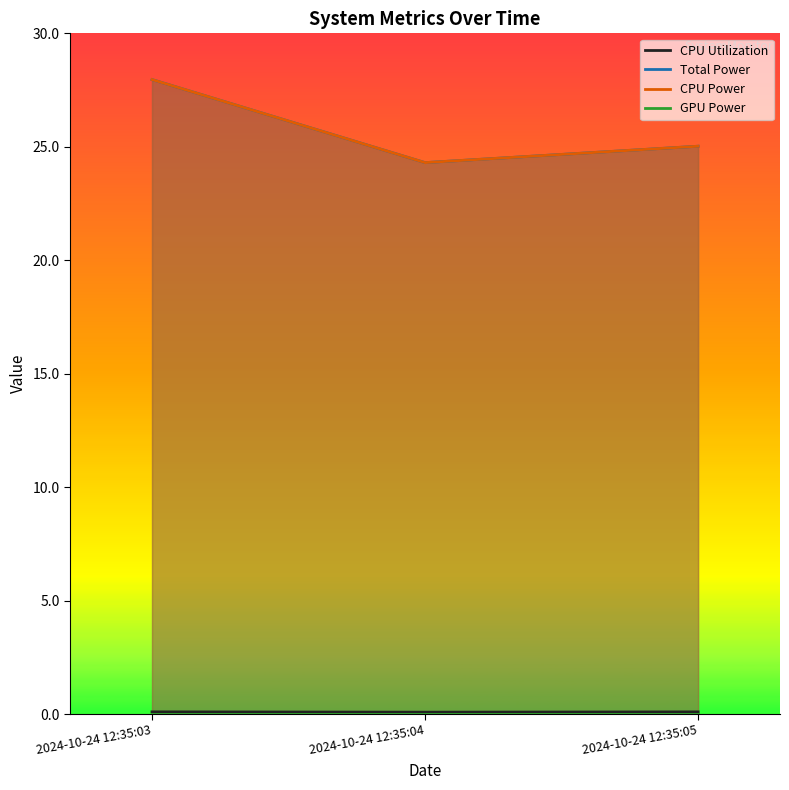

Where is Total Power nearest to the value 26?

2024-10-24 12:35:05